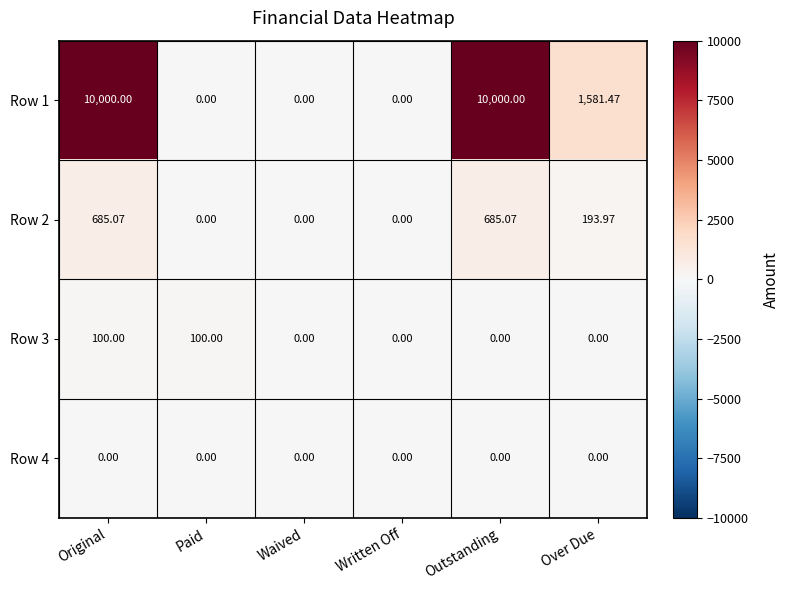

Is the value of Row 1 at Over Due greater than the value of Row 2 at Waived?

Yes